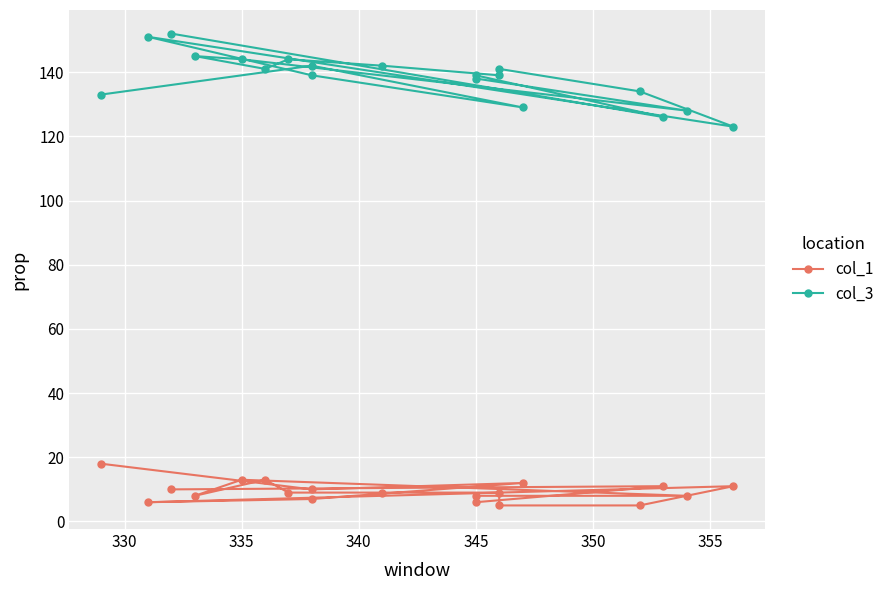

At how many categories does at least one series exceed 110?

19